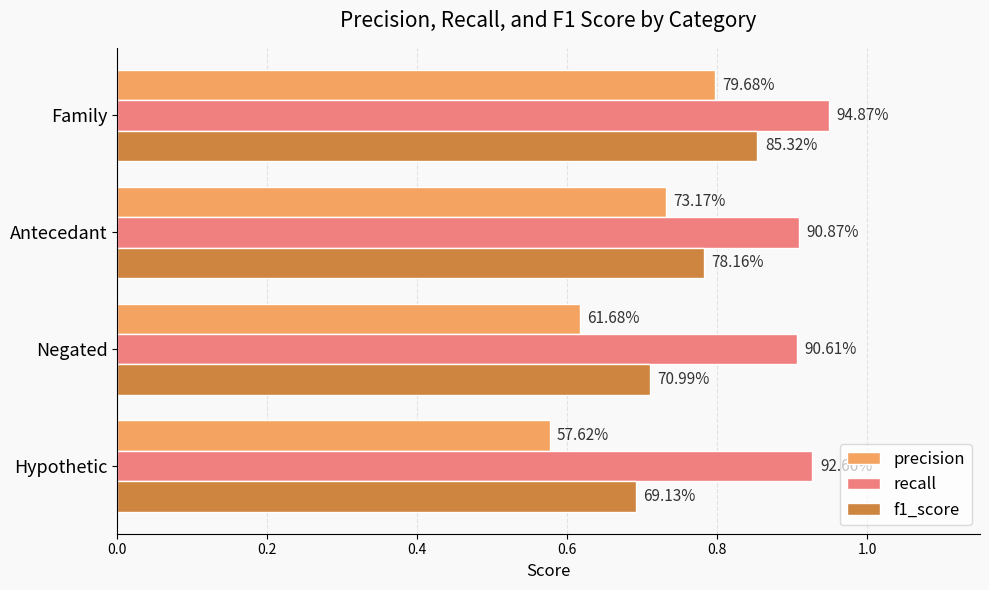

What is the highest value of the recall series?

0.9